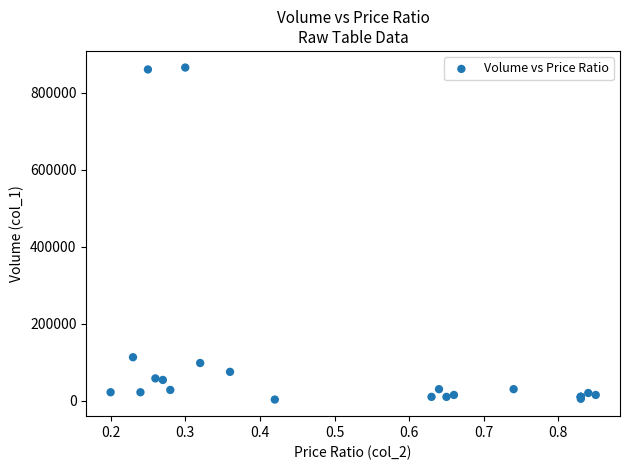

What Y value in the scatter plot is closest to 434500?

113000